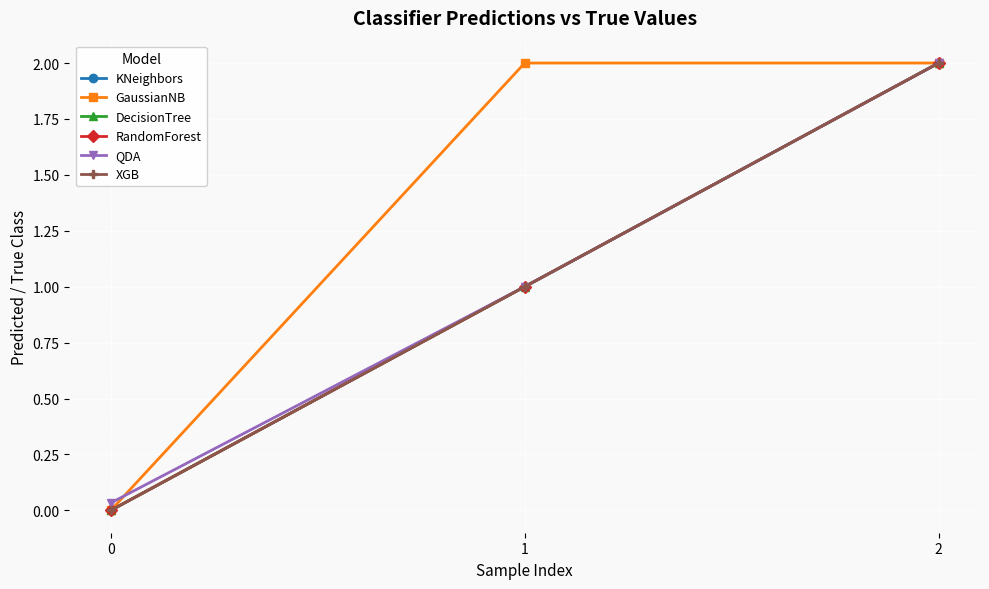

Reading left to right, list all the values displayed in this chart.

KNeighbors: 0.0	1.0	2.0
GaussianNB: 0.0	2.0	2.0
DecisionTree: 0.0	1.0	2.0
RandomForest: 0.0	1.0	2.0
QDA: 0.0	1.0	2.0
XGB: 0.0	1.0	2.0